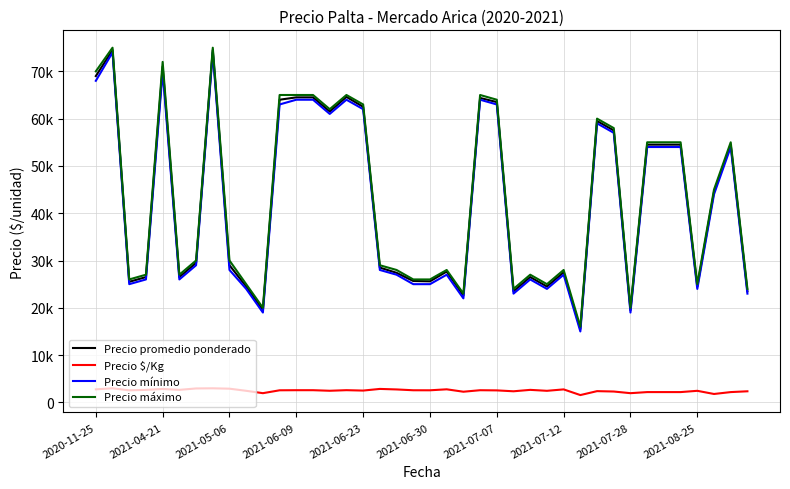

What is the difference between the maximum and minimum values in the Precio $/Kg series?

1430